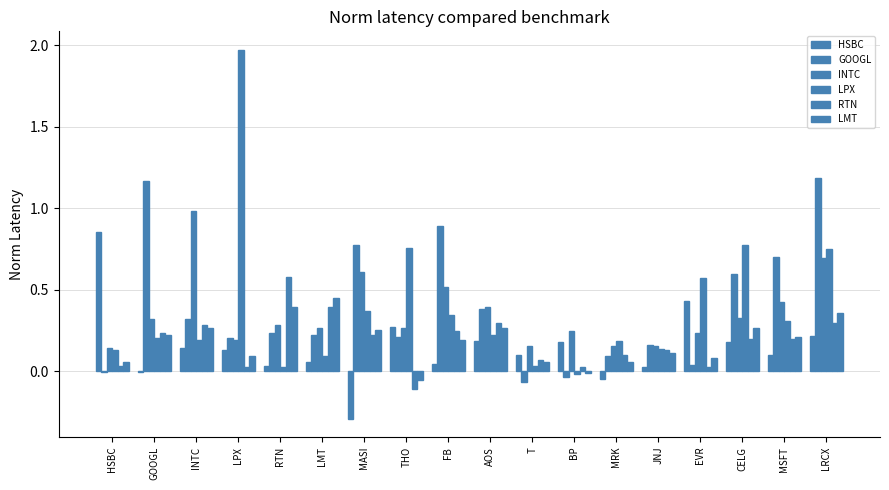

What value does the RTN series have at LMT?

0.4